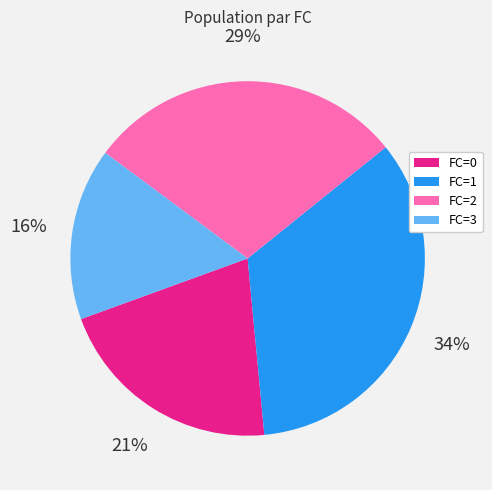

Do FC=1 and FC=0 together represent more than half of the pie?

Yes